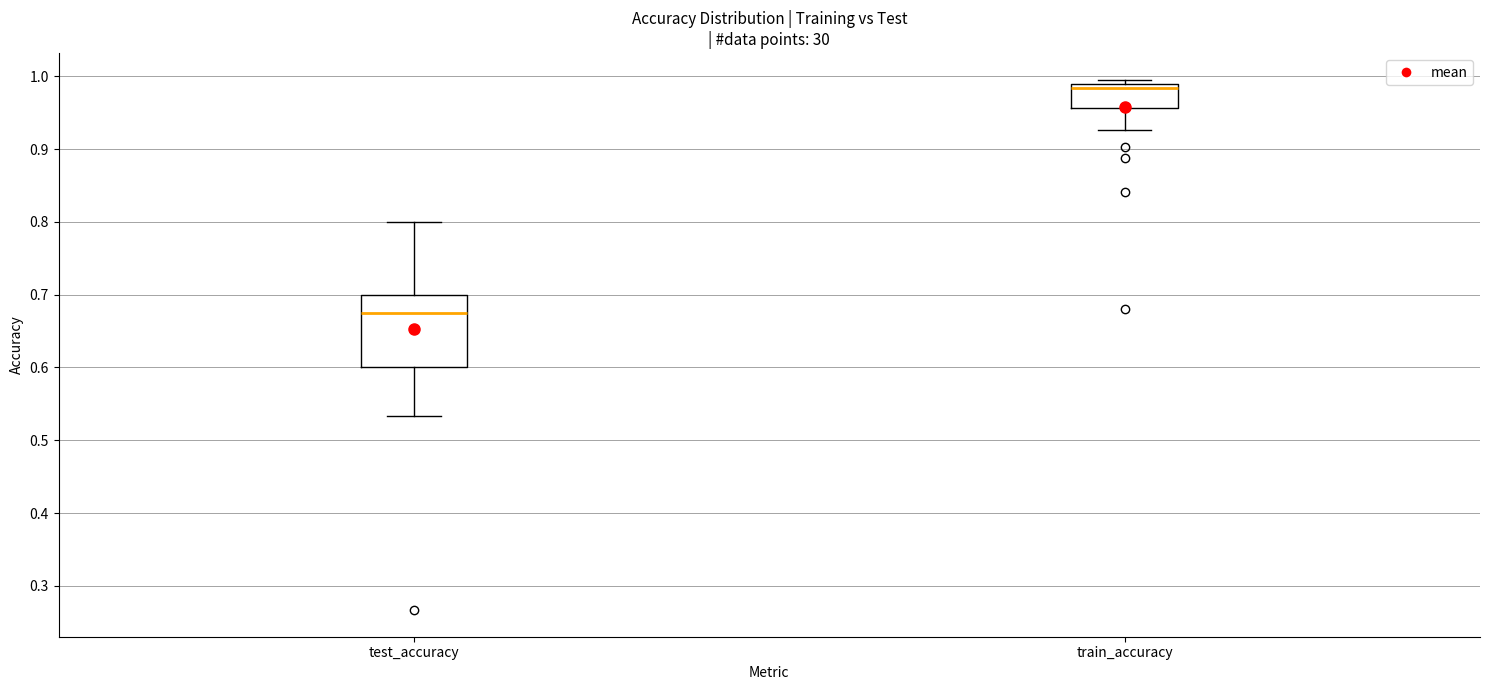

Reading left to right, read every box against the y-axis: the position of its median line, the range the box covers, and the ends of its whiskers. The values are not printed on the chart, so give them approximately, as read against the axis.

test_accuracy: median 0.68, box 0.60 to 0.70, whiskers 0.53 to 0.80
train_accuracy: median 0.98, box 0.96 to 0.99, whiskers 0.93 to 1.00